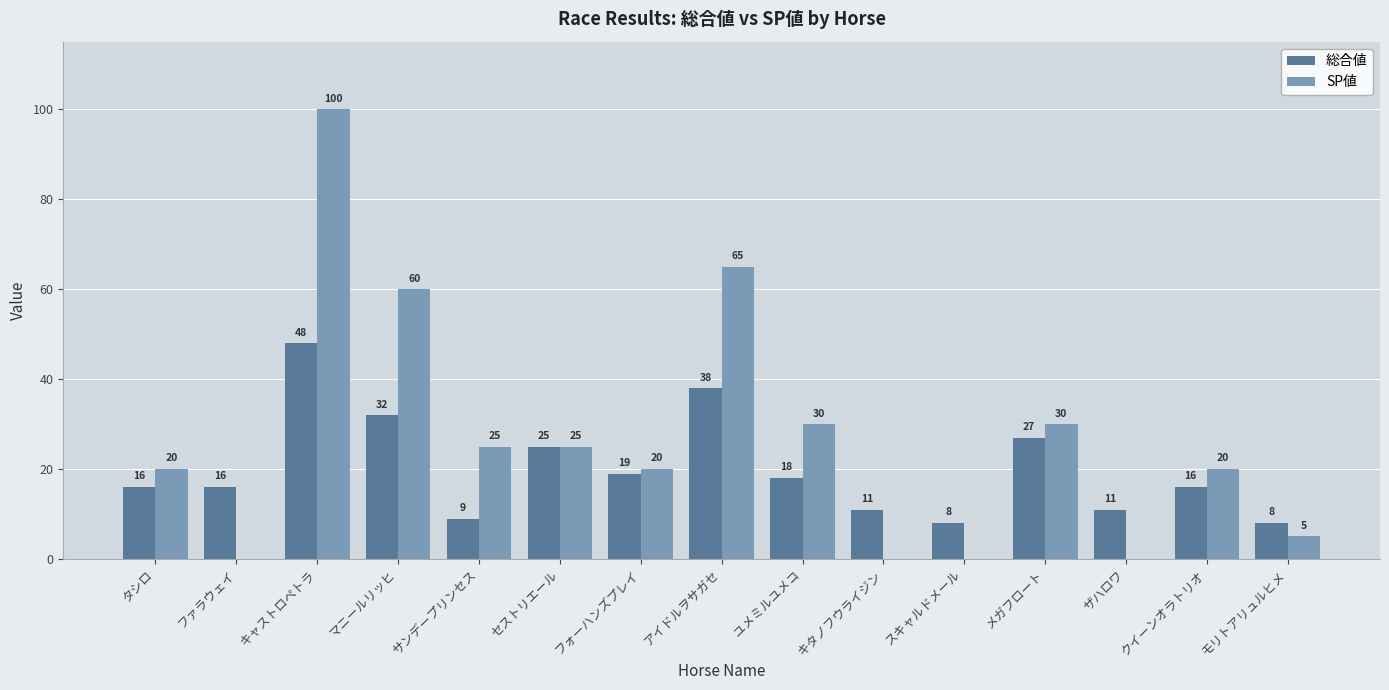

Reading left to right, transcribe all the data shown in this chart.

総合値: タシロ=16	ファラウェイ=16	キャストロペトラ=48	マニールリッヒ=32	サンデープリンセス=9	セストリエール=25	フォーハンズプレイ=19	アイドルヲサガセ=38	ユメミルユメコ=18	キタノフウライジン=11	スキャルドメール=8	メガフロート=27	ザハロワ=11	クイーンオラトリオ=16	モリトアリュルヒメ=8
SP値: タシロ=20	ファラウェイ=0	キャストロペトラ=100	マニールリッヒ=60	サンデープリンセス=25	セストリエール=25	フォーハンズプレイ=20	アイドルヲサガセ=65	ユメミルユメコ=30	キタノフウライジン=0	スキャルドメール=0	メガフロート=30	ザハロワ=0	クイーンオラトリオ=20	モリトアリュルヒメ=5